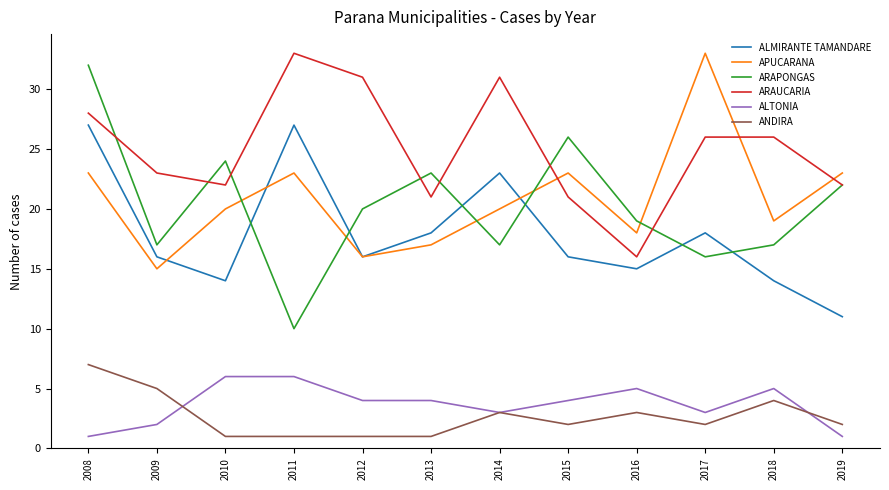

Which category has the lowest value in the ARAPONGAS series?

2011